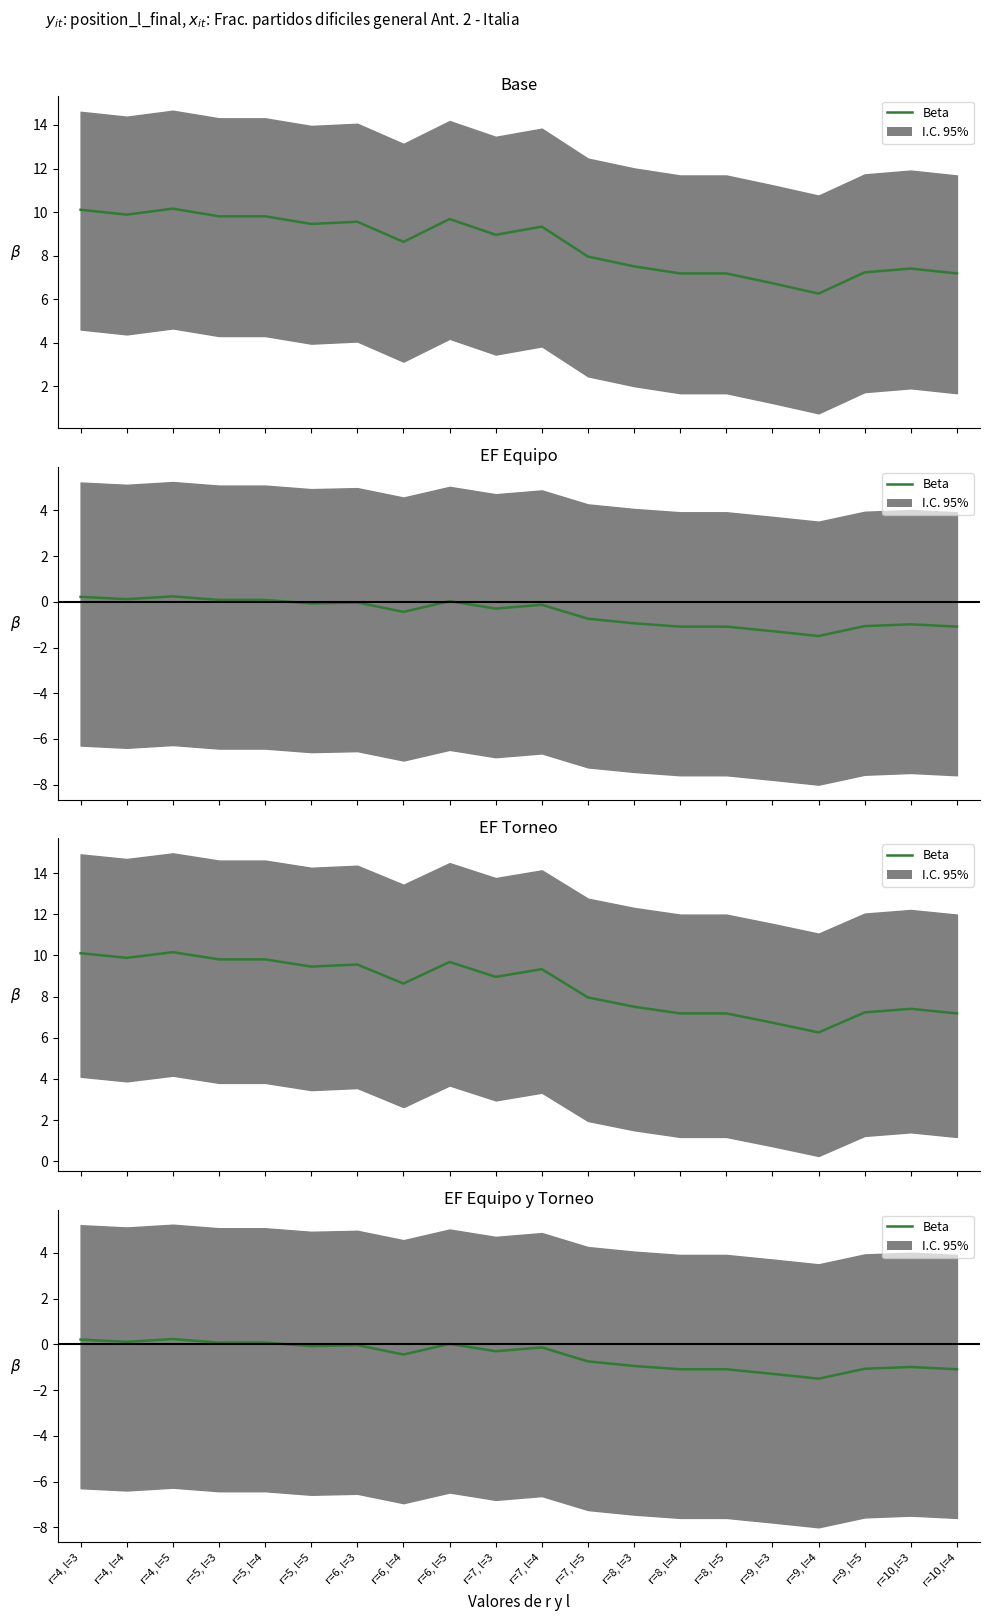

Between r=8, l=5 and r=8, l=3, which is larger?

r=8, l=3